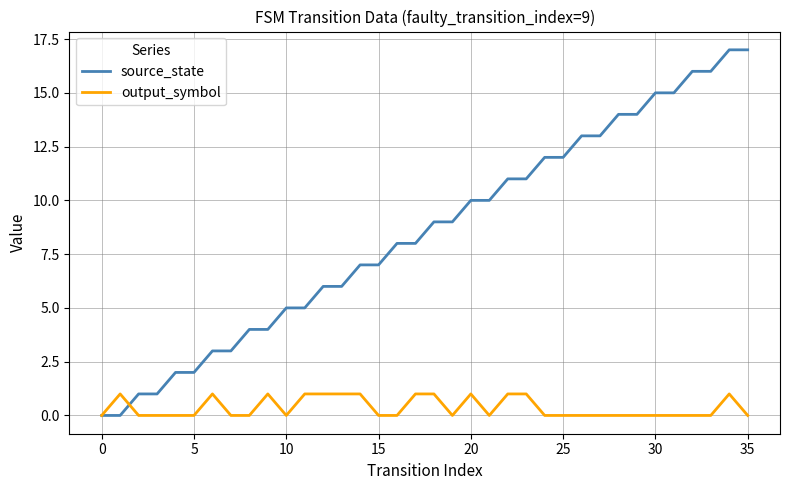

Which series has the widest spread of values?

source_state